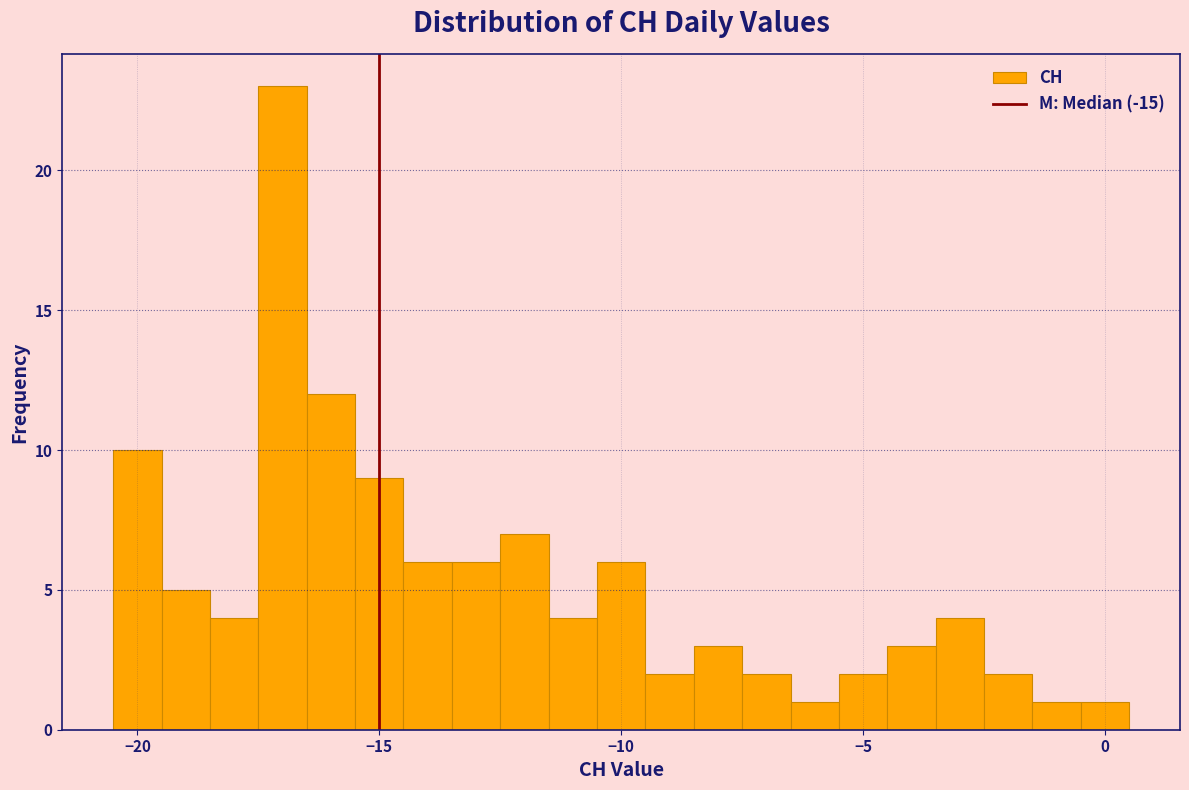

Around what value on the x-axis is the tallest bar? Give the approximate position of its centre, as read against the axis.

-17.0